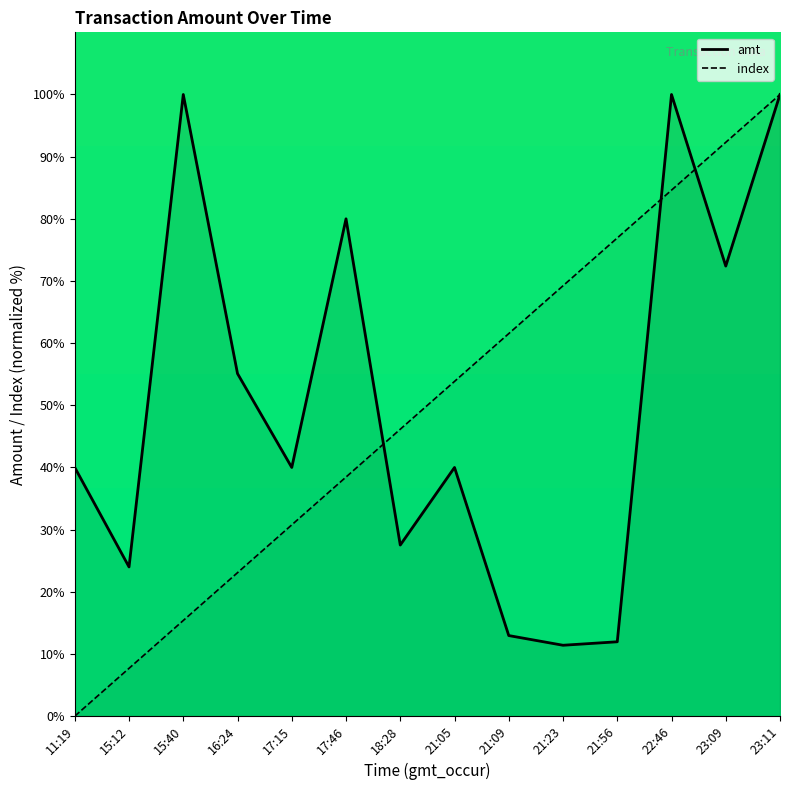

List the labels in order of index value, largest first.

23:11, 23:09, 22:46, 21:56, 21:23, 21:09, 21:05, 18:28, 17:46, 17:15, 16:24, 15:40, 15:12, 11:19